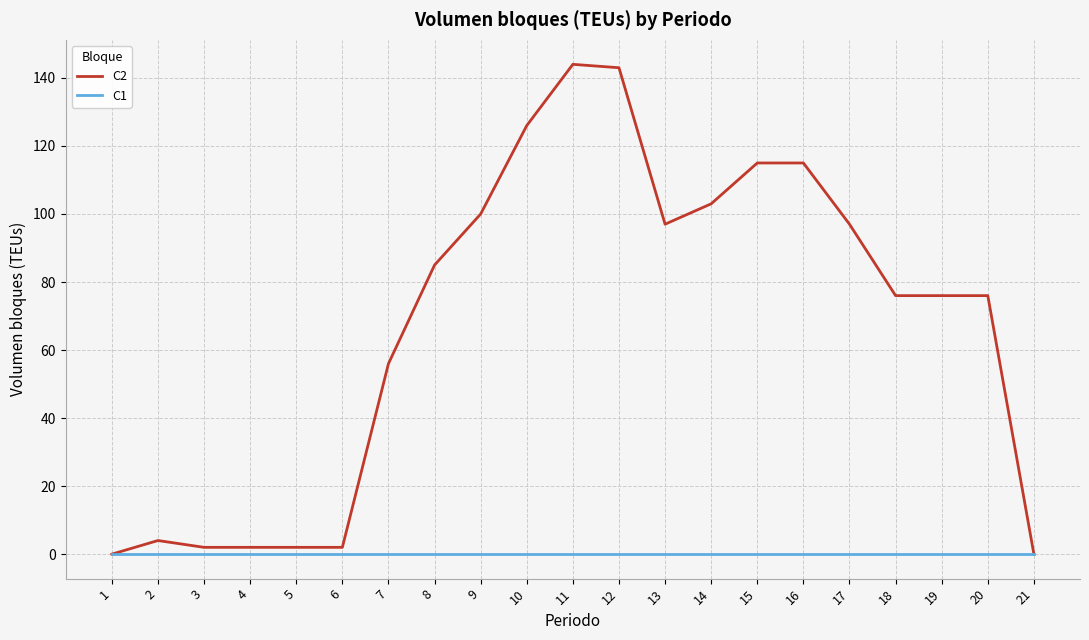

Is the value of C2 at 18 greater than the value of C1 at 11?

Yes